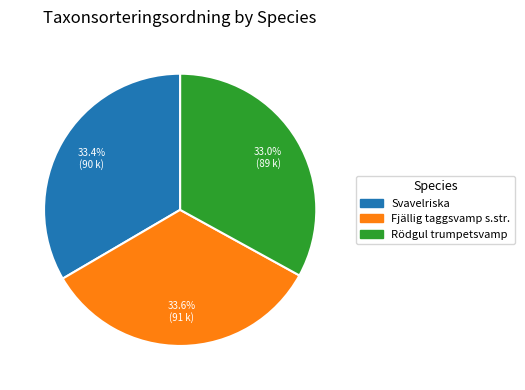

What percentage is NOT represented by Rödgul trumpetsvamp?

67.0%